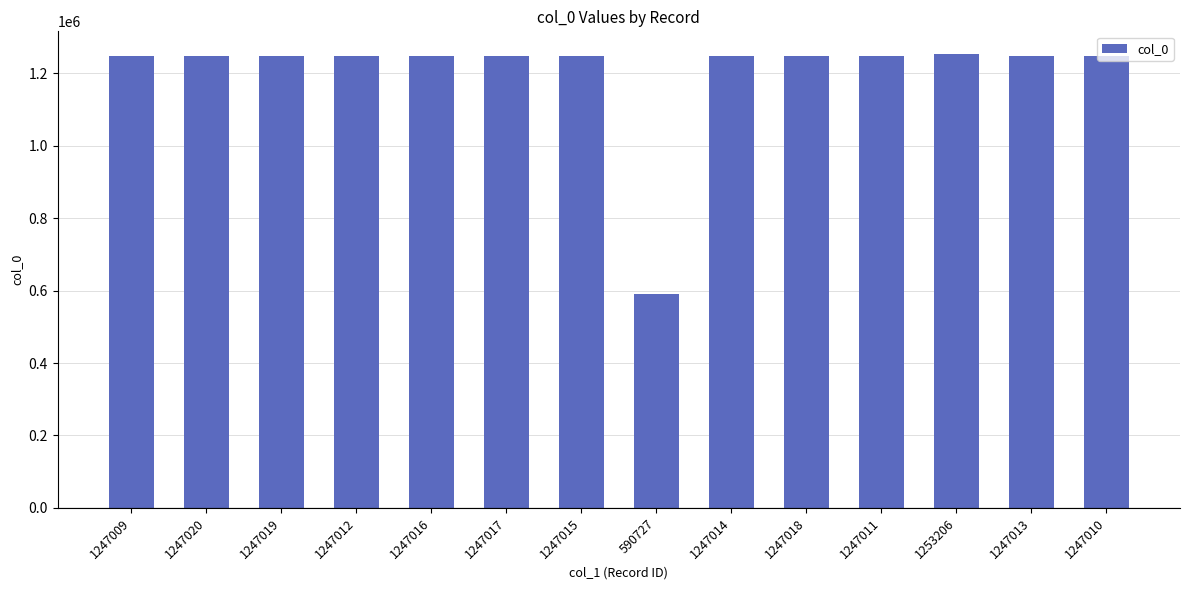

What is the sum of all values?

16808107